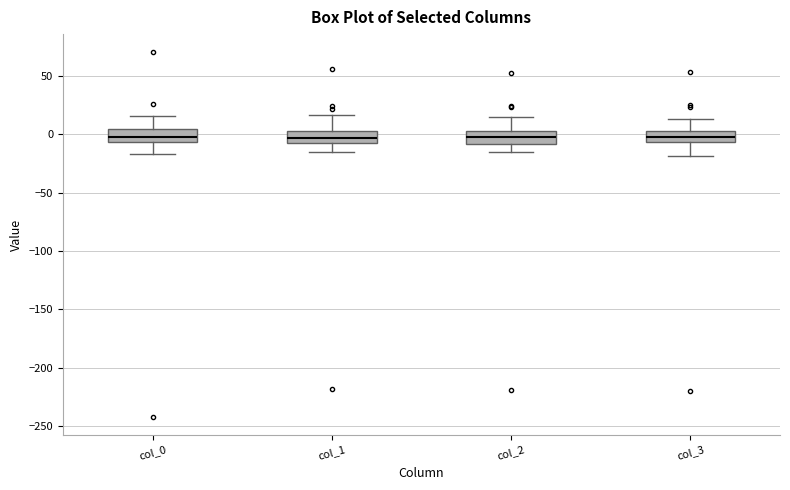

Where does the upper whisker of the box for col_3 end on the y-axis? The values are not printed on the chart, so give them approximately, as read against the axis.

15